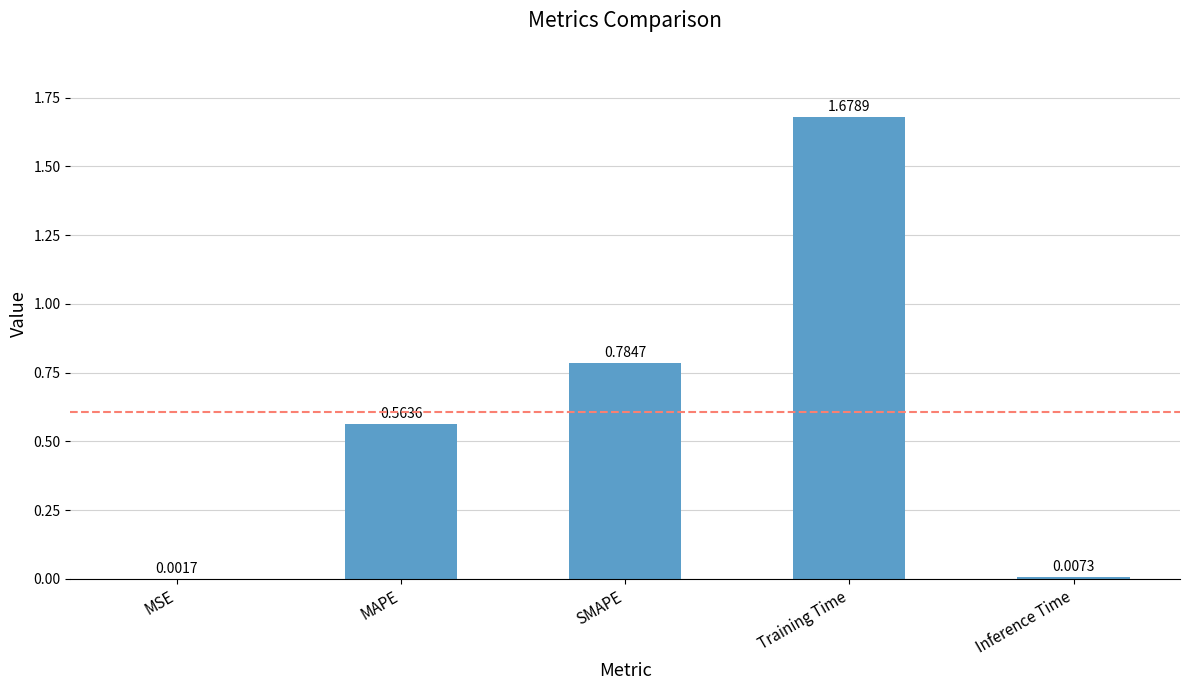

Which label corresponds to the largest value in the chart?

Training Time